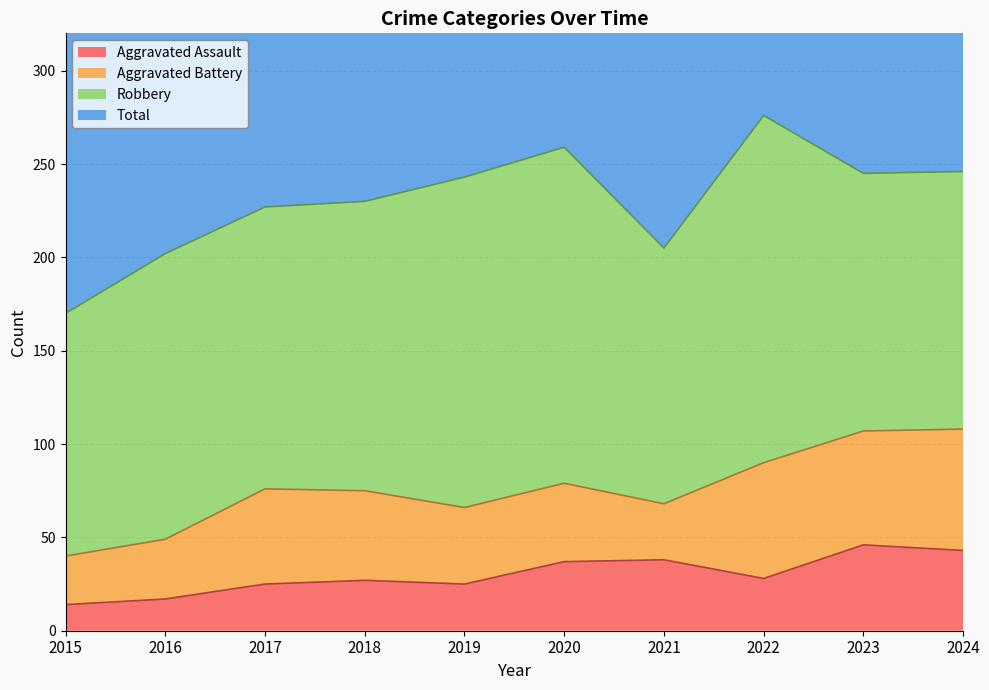

How many interior local valleys does the Aggravated Assault series have?

2